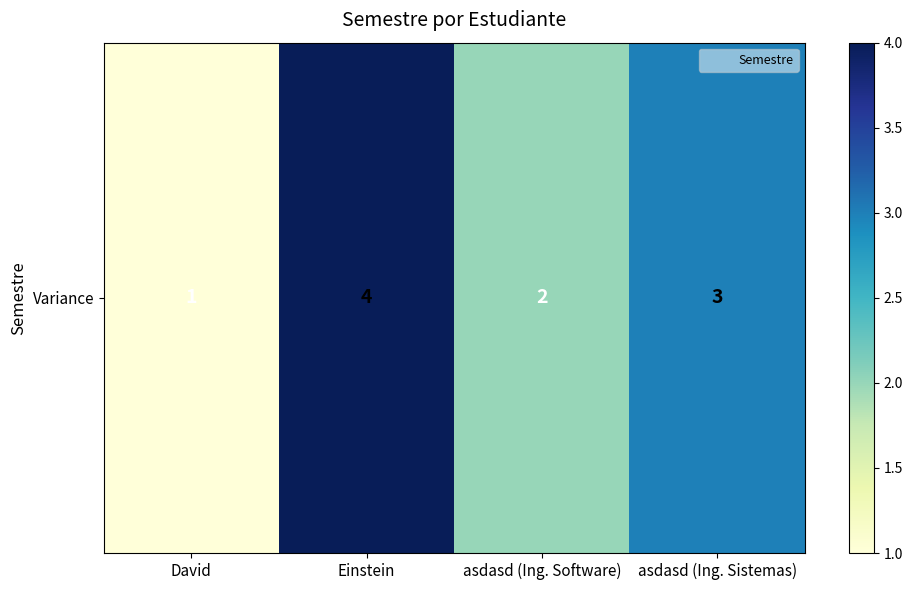

Reading left to right, extract all data points from this chart.

1	4	2	3